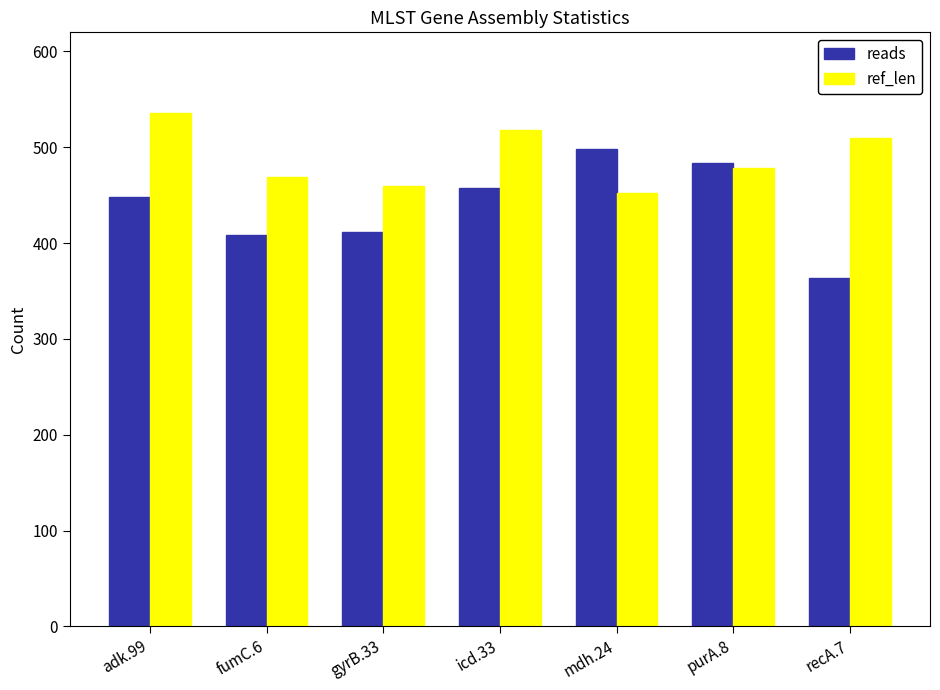

Which series has the largest total across all categories?

ref_len